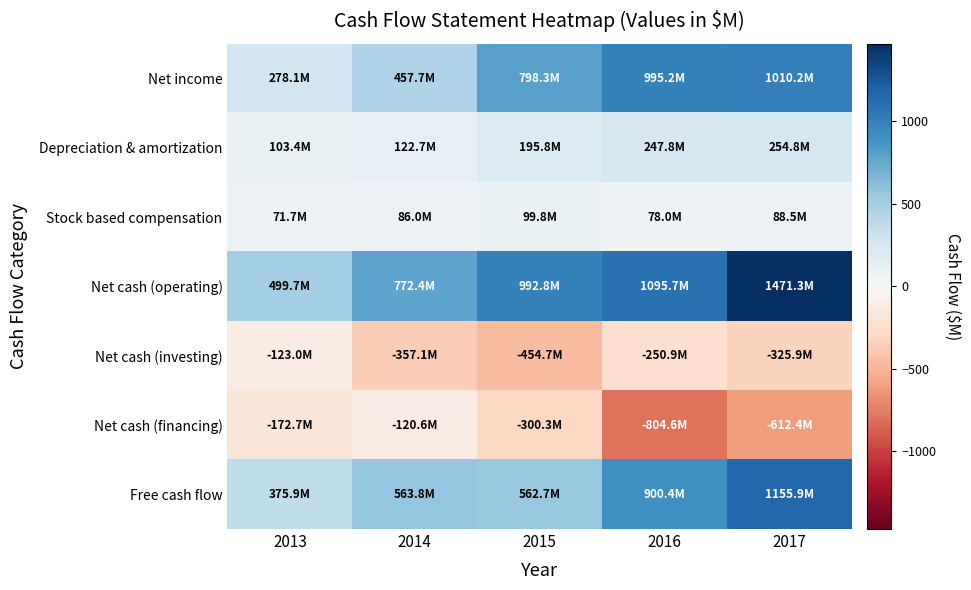

Reading left to right, extract all data points from this chart.

Net income: 2013=278.1	2014=457.7	2015=798.3	2016=995.2	2017=1010.2
Depreciation & amortization: 2013=103.4	2014=122.7	2015=195.8	2016=247.8	2017=254.8
Stock based compensation: 2013=71.7	2014=86.0	2015=99.8	2016=78.0	2017=88.5
Net cash (operating): 2013=499.7	2014=772.4	2015=992.8	2016=1095.7	2017=1471.3
Net cash (investing): 2013=-123.0	2014=-357.1	2015=-454.7	2016=-250.9	2017=-325.9
Net cash (financing): 2013=-172.7	2014=-120.6	2015=-300.3	2016=-804.6	2017=-612.4
Free cash flow: 2013=375.9	2014=563.8	2015=562.7	2016=900.4	2017=1155.9